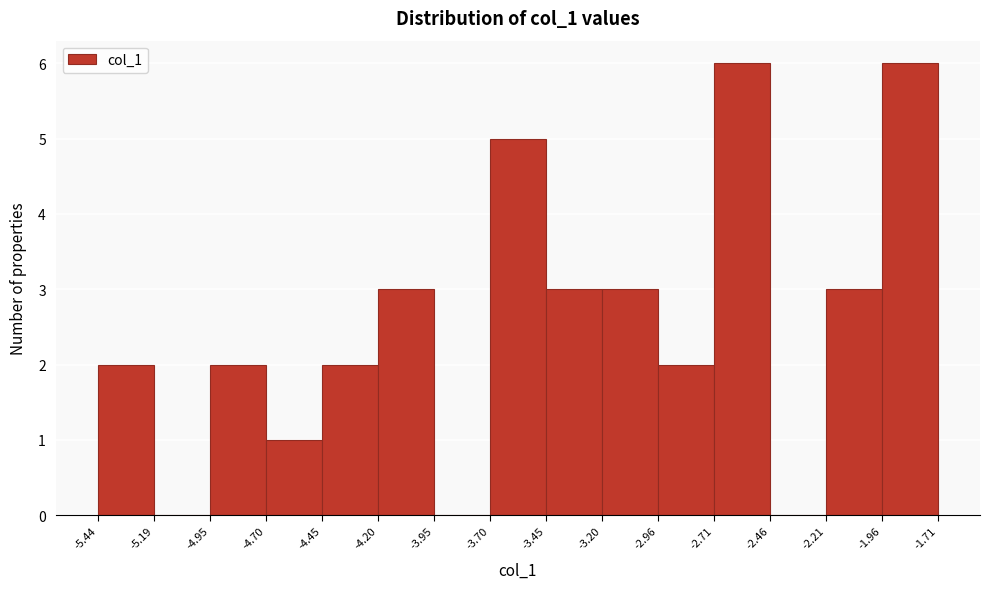

How tall is the bar that spans -2.21 to -1.96 on the x-axis? The values are not printed on the chart, so give them approximately, as read against the axis.

3